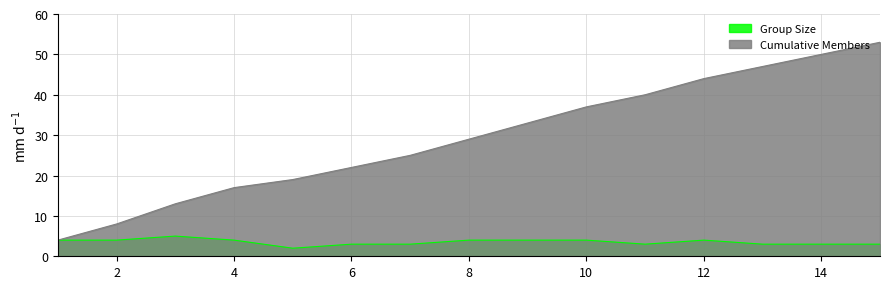

How many lines are shown in the chart?

2